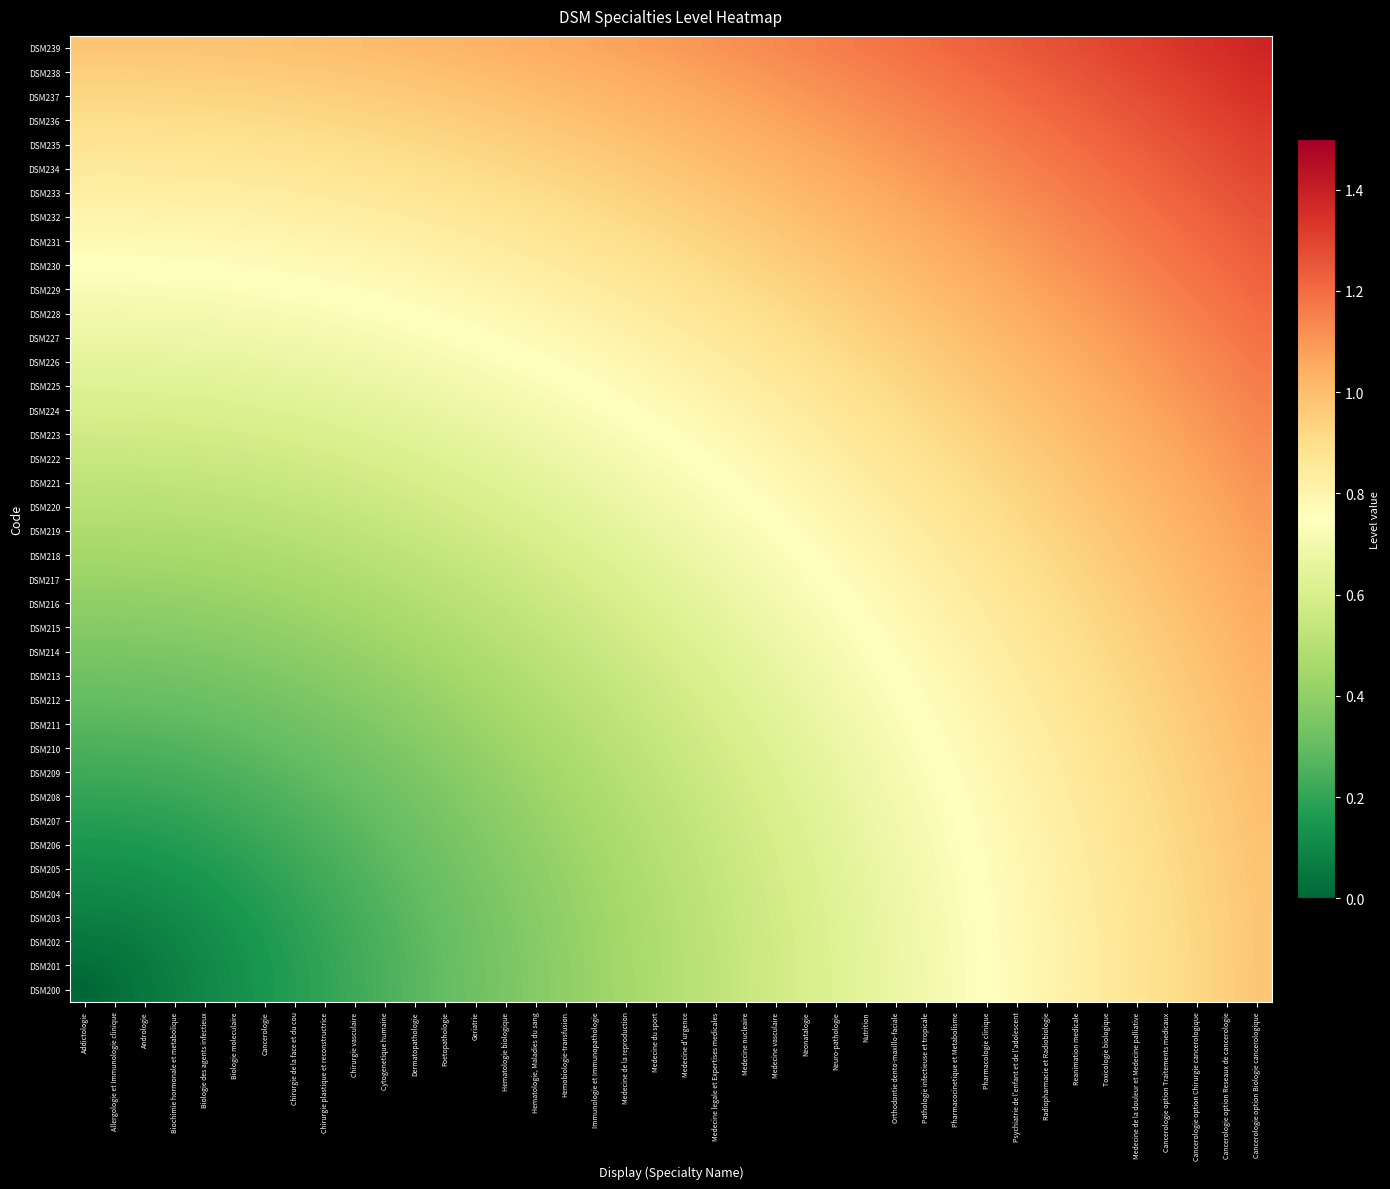

Reading left to right, list all the values displayed in this chart.

DSM200: Addictologie=0.0	Allergologie et Immunologie clinique=0.0	Andrologie=0.1	Biochimie hormonale et metabolique=0.1	Biologie des agents infectieux=0.1	Biologie moleculaire=0.1	Cancerologie=0.1	Chirurgie de la face et du cou=0.2	Chirurgie plastique et reconstructrice=0.2	Chirurgie vasculaire=0.2	Cytogenetique humaine=0.2	Dermatopathologie=0.3	Foetopathologie=0.3	Geriatrie=0.3	Hematologie biologique=0.3	Hematologie, Maladies du sang=0.4	Hemobiologie-transfusion=0.4	Immunologie et Immunopathologie=0.4	Medecine de la reproduction=0.5	Medecine du sport=0.5	Medecine d'urgence=0.5	Medecine legale et Expertises medicales=0.5	Medecine nucleaire=0.6	Medecine vasculaire=0.6	Neonatalogie=0.6	Neuro-pathologie=0.6	Nutrition=0.7	Orthodontie dento-maxillo-faciale=0.7	Pathologie infectieuse et tropicale=0.7	Pharmacocinetique et Metabolisme=0.7	Pharmacologie clinique=0.8	Psychiatrie de l'enfant et de l'adolescent=0.8	Radiopharmacie et Radiobiologie=0.8	Reanimation medicale=0.8	Toxicologie biologique=0.8	Medecine de la douleur et Medecine palliative=0.9	Cancerologie option Traitements medicaux=0.9	Cancerologie option Chirurgie cancerologique=0.9	Cancerologie option Reseaux de cancerologie=0.9	Cancerologie option Biologie cancerologique=1.0
DSM201: Addictologie=0.0	Allergologie et Immunologie clinique=0.0	Andrologie=0.1	Biochimie hormonale et metabolique=0.1	Biologie des agents infectieux=0.1	Biologie moleculaire=0.1	Cancerologie=0.2	Chirurgie de la face et du cou=0.2	Chirurgie plastique et reconstructrice=0.2	Chirurgie vasculaire=0.2	Cytogenetique humaine=0.3	Dermatopathologie=0.3	Foetopathologie=0.3	Geriatrie=0.3	Hematologie biologique=0.4	Hematologie, Maladies du sang=0.4	Hemobiologie-transfusion=0.4	Immunologie et Immunopathologie=0.4	Medecine de la reproduction=0.5	Medecine du sport=0.5	Medecine d'urgence=0.5	Medecine legale et Expertises medicales=0.5	Medecine nucleaire=0.6	Medecine vasculaire=0.6	Neonatalogie=0.6	Neuro-pathologie=0.6	Nutrition=0.7	Orthodontie dento-maxillo-faciale=0.7	Pathologie infectieuse et tropicale=0.7	Pharmacocinetique et Metabolisme=0.7	Pharmacologie clinique=0.8	Psychiatrie de l'enfant et de l'adolescent=0.8	Radiopharmacie et Radiobiologie=0.8	Reanimation medicale=0.8	Toxicologie biologique=0.9	Medecine de la douleur et Medecine palliative=0.9	Cancerologie option Traitements medicaux=0.9	Cancerologie option Chirurgie cancerologique=0.9	Cancerologie option Reseaux de cancerologie=1.0	Cancerologie option Biologie cancerologique=1.0
DSM202: Addictologie=0.1	Allergologie et Immunologie clinique=0.1	Andrologie=0.1	Biochimie hormonale et metabolique=0.1	Biologie des agents infectieux=0.1	Biologie moleculaire=0.1	Cancerologie=0.2	Chirurgie de la face et du cou=0.2	Chirurgie plastique et reconstructrice=0.2	Chirurgie vasculaire=0.2	Cytogenetique humaine=0.3	Dermatopathologie=0.3	Foetopathologie=0.3	Geriatrie=0.3	Hematologie biologique=0.4	Hematologie, Maladies du sang=0.4	Hemobiologie-transfusion=0.4	Immunologie et Immunopathologie=0.4	Medecine de la reproduction=0.5	Medecine du sport=0.5	Medecine d'urgence=0.5	Medecine legale et Expertises medicales=0.5	Medecine nucleaire=0.6	Medecine vasculaire=0.6	Neonatalogie=0.6	Neuro-pathologie=0.6	Nutrition=0.7	Orthodontie dento-maxillo-faciale=0.7	Pathologie infectieuse et tropicale=0.7	Pharmacocinetique et Metabolisme=0.7	Pharmacologie clinique=0.8	Psychiatrie de l'enfant et de l'adolescent=0.8	Radiopharmacie et Radiobiologie=0.8	Reanimation medicale=0.8	Toxicologie biologique=0.9	Medecine de la douleur et Medecine palliative=0.9	Cancerologie option Traitements medicaux=0.9	Cancerologie option Chirurgie cancerologique=0.9	Cancerologie option Reseaux de cancerologie=1.0	Cancerologie option Biologie cancerologique=1.0
DSM203: Addictologie=0.1	Allergologie et Immunologie clinique=0.1	Andrologie=0.1	Biochimie hormonale et metabolique=0.1	Biologie des agents infectieux=0.1	Biologie moleculaire=0.1	Cancerologie=0.2	Chirurgie de la face et du cou=0.2	Chirurgie plastique et reconstructrice=0.2	Chirurgie vasculaire=0.2	Cytogenetique humaine=0.3	Dermatopathologie=0.3	Foetopathologie=0.3	Geriatrie=0.3	Hematologie biologique=0.4	Hematologie, Maladies du sang=0.4	Hemobiologie-transfusion=0.4	Immunologie et Immunopathologie=0.4	Medecine de la reproduction=0.5	Medecine du sport=0.5	Medecine d'urgence=0.5	Medecine legale et Expertises medicales=0.5	Medecine nucleaire=0.6	Medecine vasculaire=0.6	Neonatalogie=0.6	Neuro-pathologie=0.6	Nutrition=0.7	Orthodontie dento-maxillo-faciale=0.7	Pathologie infectieuse et tropicale=0.7	Pharmacocinetique et Metabolisme=0.7	Pharmacologie clinique=0.8	Psychiatrie de l'enfant et de l'adolescent=0.8	Radiopharmacie et Radiobiologie=0.8	Reanimation medicale=0.8	Toxicologie biologique=0.9	Medecine de la douleur et Medecine palliative=0.9	Cancerologie option Traitements medicaux=0.9	Cancerologie option Chirurgie cancerologique=0.9	Cancerologie option Reseaux de cancerologie=1.0	Cancerologie option Biologie cancerologique=1.0
DSM204: Addictologie=0.1	Allergologie et Immunologie clinique=0.1	Andrologie=0.1	Biochimie hormonale et metabolique=0.1	Biologie des agents infectieux=0.1	Biologie moleculaire=0.2	Cancerologie=0.2	Chirurgie de la face et du cou=0.2	Chirurgie plastique et reconstructrice=0.2	Chirurgie vasculaire=0.2	Cytogenetique humaine=0.3	Dermatopathologie=0.3	Foetopathologie=0.3	Geriatrie=0.3	Hematologie biologique=0.4	Hematologie, Maladies du sang=0.4	Hemobiologie-transfusion=0.4	Immunologie et Immunopathologie=0.4	Medecine de la reproduction=0.5	Medecine du sport=0.5	Medecine d'urgence=0.5	Medecine legale et Expertises medicales=0.5	Medecine nucleaire=0.6	Medecine vasculaire=0.6	Neonatalogie=0.6	Neuro-pathologie=0.6	Nutrition=0.7	Orthodontie dento-maxillo-faciale=0.7	Pathologie infectieuse et tropicale=0.7	Pharmacocinetique et Metabolisme=0.7	Pharmacologie clinique=0.8	Psychiatrie de l'enfant et de l'adolescent=0.8	Radiopharmacie et Radiobiologie=0.8	Reanimation medicale=0.8	Toxicologie biologique=0.9	Medecine de la douleur et Medecine palliative=0.9	Cancerologie option Traitements medicaux=0.9	Cancerologie option Chirurgie cancerologique=0.9	Cancerologie option Reseaux de cancerologie=1.0	Cancerologie option Biologie cancerologique=1.0
DSM205: Addictologie=0.1	Allergologie et Immunologie clinique=0.1	Andrologie=0.1	Biochimie hormonale et metabolique=0.1	Biologie des agents infectieux=0.2	Biologie moleculaire=0.2	Cancerologie=0.2	Chirurgie de la face et du cou=0.2	Chirurgie plastique et reconstructrice=0.2	Chirurgie vasculaire=0.3	Cytogenetique humaine=0.3	Dermatopathologie=0.3	Foetopathologie=0.3	Geriatrie=0.3	Hematologie biologique=0.4	Hematologie, Maladies du sang=0.4	Hemobiologie-transfusion=0.4	Immunologie et Immunopathologie=0.4	Medecine de la reproduction=0.5	Medecine du sport=0.5	Medecine d'urgence=0.5	Medecine legale et Expertises medicales=0.5	Medecine nucleaire=0.6	Medecine vasculaire=0.6	Neonatalogie=0.6	Neuro-pathologie=0.6	Nutrition=0.7	Orthodontie dento-maxillo-faciale=0.7	Pathologie infectieuse et tropicale=0.7	Pharmacocinetique et Metabolisme=0.7	Pharmacologie clinique=0.8	Psychiatrie de l'enfant et de l'adolescent=0.8	Radiopharmacie et Radiobiologie=0.8	Reanimation medicale=0.8	Toxicologie biologique=0.9	Medecine de la douleur et Medecine palliative=0.9	Cancerologie option Traitements medicaux=0.9	Cancerologie option Chirurgie cancerologique=0.9	Cancerologie option Reseaux de cancerologie=1.0	Cancerologie option Biologie cancerologique=1.0
DSM206: Addictologie=0.1	Allergologie et Immunologie clinique=0.2	Andrologie=0.2	Biochimie hormonale et metabolique=0.2	Biologie des agents infectieux=0.2	Biologie moleculaire=0.2	Cancerologie=0.2	Chirurgie de la face et du cou=0.2	Chirurgie plastique et reconstructrice=0.2	Chirurgie vasculaire=0.3	Cytogenetique humaine=0.3	Dermatopathologie=0.3	Foetopathologie=0.3	Geriatrie=0.4	Hematologie biologique=0.4	Hematologie, Maladies du sang=0.4	Hemobiologie-transfusion=0.4	Immunologie et Immunopathologie=0.5	Medecine de la reproduction=0.5	Medecine du sport=0.5	Medecine d'urgence=0.5	Medecine legale et Expertises medicales=0.5	Medecine nucleaire=0.6	Medecine vasculaire=0.6	Neonatalogie=0.6	Neuro-pathologie=0.6	Nutrition=0.7	Orthodontie dento-maxillo-faciale=0.7	Pathologie infectieuse et tropicale=0.7	Pharmacocinetique et Metabolisme=0.7	Pharmacologie clinique=0.8	Psychiatrie de l'enfant et de l'adolescent=0.8	Radiopharmacie et Radiobiologie=0.8	Reanimation medicale=0.8	Toxicologie biologique=0.9	Medecine de la douleur et Medecine palliative=0.9	Cancerologie option Traitements medicaux=0.9	Cancerologie option Chirurgie cancerologique=0.9	Cancerologie option Reseaux de cancerologie=1.0	Cancerologie option Biologie cancerologique=1.0
DSM207: Addictologie=0.2	Allergologie et Immunologie clinique=0.2	Andrologie=0.2	Biochimie hormonale et metabolique=0.2	Biologie des agents infectieux=0.2	Biologie moleculaire=0.2	Cancerologie=0.2	Chirurgie de la face et du cou=0.2	Chirurgie plastique et reconstructrice=0.3	Chirurgie vasculaire=0.3	Cytogenetique humaine=0.3	Dermatopathologie=0.3	Foetopathologie=0.3	Geriatrie=0.4	Hematologie biologique=0.4	Hematologie, Maladies du sang=0.4	Hemobiologie-transfusion=0.4	Immunologie et Immunopathologie=0.5	Medecine de la reproduction=0.5	Medecine du sport=0.5	Medecine d'urgence=0.5	Medecine legale et Expertises medicales=0.6	Medecine nucleaire=0.6	Medecine vasculaire=0.6	Neonatalogie=0.6	Neuro-pathologie=0.6	Nutrition=0.7	Orthodontie dento-maxillo-faciale=0.7	Pathologie infectieuse et tropicale=0.7	Pharmacocinetique et Metabolisme=0.7	Pharmacologie clinique=0.8	Psychiatrie de l'enfant et de l'adolescent=0.8	Radiopharmacie et Radiobiologie=0.8	Reanimation medicale=0.8	Toxicologie biologique=0.9	Medecine de la douleur et Medecine palliative=0.9	Cancerologie option Traitements medicaux=0.9	Cancerologie option Chirurgie cancerologique=0.9	Cancerologie option Reseaux de cancerologie=1.0	Cancerologie option Biologie cancerologique=1.0
DSM208: Addictologie=0.2	Allergologie et Immunologie clinique=0.2	Andrologie=0.2	Biochimie hormonale et metabolique=0.2	Biologie des agents infectieux=0.2	Biologie moleculaire=0.2	Cancerologie=0.2	Chirurgie de la face et du cou=0.3	Chirurgie plastique et reconstructrice=0.3	Chirurgie vasculaire=0.3	Cytogenetique humaine=0.3	Dermatopathologie=0.3	Foetopathologie=0.4	Geriatrie=0.4	Hematologie biologique=0.4	Hematologie, Maladies du sang=0.4	Hemobiologie-transfusion=0.4	Immunologie et Immunopathologie=0.5	Medecine de la reproduction=0.5	Medecine du sport=0.5	Medecine d'urgence=0.5	Medecine legale et Expertises medicales=0.6	Medecine nucleaire=0.6	Medecine vasculaire=0.6	Neonatalogie=0.6	Neuro-pathologie=0.7	Nutrition=0.7	Orthodontie dento-maxillo-faciale=0.7	Pathologie infectieuse et tropicale=0.7	Pharmacocinetique et Metabolisme=0.8	Pharmacologie clinique=0.8	Psychiatrie de l'enfant et de l'adolescent=0.8	Radiopharmacie et Radiobiologie=0.8	Reanimation medicale=0.8	Toxicologie biologique=0.9	Medecine de la douleur et Medecine palliative=0.9	Cancerologie option Traitements medicaux=0.9	Cancerologie option Chirurgie cancerologique=0.9	Cancerologie option Reseaux de cancerologie=1.0	Cancerologie option Biologie cancerologique=1.0
DSM209: Addictologie=0.2	Allergologie et Immunologie clinique=0.2	Andrologie=0.2	Biochimie hormonale et metabolique=0.2	Biologie des agents infectieux=0.2	Biologie moleculaire=0.3	Cancerologie=0.3	Chirurgie de la face et du cou=0.3	Chirurgie plastique et reconstructrice=0.3	Chirurgie vasculaire=0.3	Cytogenetique humaine=0.3	Dermatopathologie=0.4	Foetopathologie=0.4	Geriatrie=0.4	Hematologie biologique=0.4	Hematologie, Maladies du sang=0.4	Hemobiologie-transfusion=0.5	Immunologie et Immunopathologie=0.5	Medecine de la reproduction=0.5	Medecine du sport=0.5	Medecine d'urgence=0.5	Medecine legale et Expertises medicales=0.6	Medecine nucleaire=0.6	Medecine vasculaire=0.6	Neonatalogie=0.6	Neuro-pathologie=0.7	Nutrition=0.7	Orthodontie dento-maxillo-faciale=0.7	Pathologie infectieuse et tropicale=0.7	Pharmacocinetique et Metabolisme=0.8	Pharmacologie clinique=0.8	Psychiatrie de l'enfant et de l'adolescent=0.8	Radiopharmacie et Radiobiologie=0.8	Reanimation medicale=0.9	Toxicologie biologique=0.9	Medecine de la douleur et Medecine palliative=0.9	Cancerologie option Traitements medicaux=0.9	Cancerologie option Chirurgie cancerologique=1.0	Cancerologie option Reseaux de cancerologie=1.0	Cancerologie option Biologie cancerologique=1.0
DSM210: Addictologie=0.2	Allergologie et Immunologie clinique=0.3	Andrologie=0.3	Biochimie hormonale et metabolique=0.3	Biologie des agents infectieux=0.3	Biologie moleculaire=0.3	Cancerologie=0.3	Chirurgie de la face et du cou=0.3	Chirurgie plastique et reconstructrice=0.3	Chirurgie vasculaire=0.3	Cytogenetique humaine=0.4	Dermatopathologie=0.4	Foetopathologie=0.4	Geriatrie=0.4	Hematologie biologique=0.4	Hematologie, Maladies du sang=0.5	Hemobiologie-transfusion=0.5	Immunologie et Immunopathologie=0.5	Medecine de la reproduction=0.5	Medecine du sport=0.5	Medecine d'urgence=0.6	Medecine legale et Expertises medicales=0.6	Medecine nucleaire=0.6	Medecine vasculaire=0.6	Neonatalogie=0.7	Neuro-pathologie=0.7	Nutrition=0.7	Orthodontie dento-maxillo-faciale=0.7	Pathologie infectieuse et tropicale=0.7	Pharmacocinetique et Metabolisme=0.8	Pharmacologie clinique=0.8	Psychiatrie de l'enfant et de l'adolescent=0.8	Radiopharmacie et Radiobiologie=0.8	Reanimation medicale=0.9	Toxicologie biologique=0.9	Medecine de la douleur et Medecine palliative=0.9	Cancerologie option Traitements medicaux=0.9	Cancerologie option Chirurgie cancerologique=1.0	Cancerologie option Reseaux de cancerologie=1.0	Cancerologie option Biologie cancerologique=1.0
DSM211: Addictologie=0.3	Allergologie et Immunologie clinique=0.3	Andrologie=0.3	Biochimie hormonale et metabolique=0.3	Biologie des agents infectieux=0.3	Biologie moleculaire=0.3	Cancerologie=0.3	Chirurgie de la face et du cou=0.3	Chirurgie plastique et reconstructrice=0.3	Chirurgie vasculaire=0.4	Cytogenetique humaine=0.4	Dermatopathologie=0.4	Foetopathologie=0.4	Geriatrie=0.4	Hematologie biologique=0.4	Hematologie, Maladies du sang=0.5	Hemobiologie-transfusion=0.5	Immunologie et Immunopathologie=0.5	Medecine de la reproduction=0.5	Medecine du sport=0.5	Medecine d'urgence=0.6	Medecine legale et Expertises medicales=0.6	Medecine nucleaire=0.6	Medecine vasculaire=0.6	Neonatalogie=0.7	Neuro-pathologie=0.7	Nutrition=0.7	Orthodontie dento-maxillo-faciale=0.7	Pathologie infectieuse et tropicale=0.8	Pharmacocinetique et Metabolisme=0.8	Pharmacologie clinique=0.8	Psychiatrie de l'enfant et de l'adolescent=0.8	Radiopharmacie et Radiobiologie=0.8	Reanimation medicale=0.9	Toxicologie biologique=0.9	Medecine de la douleur et Medecine palliative=0.9	Cancerologie option Traitements medicaux=0.9	Cancerologie option Chirurgie cancerologique=1.0	Cancerologie option Reseaux de cancerologie=1.0	Cancerologie option Biologie cancerologique=1.0
DSM212: Addictologie=0.3	Allergologie et Immunologie clinique=0.3	Andrologie=0.3	Biochimie hormonale et metabolique=0.3	Biologie des agents infectieux=0.3	Biologie moleculaire=0.3	Cancerologie=0.3	Chirurgie de la face et du cou=0.3	Chirurgie plastique et reconstructrice=0.4	Chirurgie vasculaire=0.4	Cytogenetique humaine=0.4	Dermatopathologie=0.4	Foetopathologie=0.4	Geriatrie=0.4	Hematologie biologique=0.5	Hematologie, Maladies du sang=0.5	Hemobiologie-transfusion=0.5	Immunologie et Immunopathologie=0.5	Medecine de la reproduction=0.5	Medecine du sport=0.6	Medecine d'urgence=0.6	Medecine legale et Expertises medicales=0.6	Medecine nucleaire=0.6	Medecine vasculaire=0.6	Neonatalogie=0.7	Neuro-pathologie=0.7	Nutrition=0.7	Orthodontie dento-maxillo-faciale=0.7	Pathologie infectieuse et tropicale=0.8	Pharmacocinetique et Metabolisme=0.8	Pharmacologie clinique=0.8	Psychiatrie de l'enfant et de l'adolescent=0.8	Radiopharmacie et Radiobiologie=0.9	Reanimation medicale=0.9	Toxicologie biologique=0.9	Medecine de la douleur et Medecine palliative=0.9	Cancerologie option Traitements medicaux=0.9	Cancerologie option Chirurgie cancerologique=1.0	Cancerologie option Reseaux de cancerologie=1.0	Cancerologie option Biologie cancerologique=1.0
DSM213: Addictologie=0.3	Allergologie et Immunologie clinique=0.3	Andrologie=0.3	Biochimie hormonale et metabolique=0.3	Biologie des agents infectieux=0.3	Biologie moleculaire=0.3	Cancerologie=0.4	Chirurgie de la face et du cou=0.4	Chirurgie plastique et reconstructrice=0.4	Chirurgie vasculaire=0.4	Cytogenetique humaine=0.4	Dermatopathologie=0.4	Foetopathologie=0.4	Geriatrie=0.5	Hematologie biologique=0.5	Hematologie, Maladies du sang=0.5	Hemobiologie-transfusion=0.5	Immunologie et Immunopathologie=0.5	Medecine de la reproduction=0.6	Medecine du sport=0.6	Medecine d'urgence=0.6	Medecine legale et Expertises medicales=0.6	Medecine nucleaire=0.6	Medecine vasculaire=0.7	Neonatalogie=0.7	Neuro-pathologie=0.7	Nutrition=0.7	Orthodontie dento-maxillo-faciale=0.7	Pathologie infectieuse et tropicale=0.8	Pharmacocinetique et Metabolisme=0.8	Pharmacologie clinique=0.8	Psychiatrie de l'enfant et de l'adolescent=0.8	Radiopharmacie et Radiobiologie=0.9	Reanimation medicale=0.9	Toxicologie biologique=0.9	Medecine de la douleur et Medecine palliative=0.9	Cancerologie option Traitements medicaux=1.0	Cancerologie option Chirurgie cancerologique=1.0	Cancerologie option Reseaux de cancerologie=1.0	Cancerologie option Biologie cancerologique=1.0
DSM214: Addictologie=0.3	Allergologie et Immunologie clinique=0.4	Andrologie=0.4	Biochimie hormonale et metabolique=0.4	Biologie des agents infectieux=0.4	Biologie moleculaire=0.4	Cancerologie=0.4	Chirurgie de la face et du cou=0.4	Chirurgie plastique et reconstructrice=0.4	Chirurgie vasculaire=0.4	Cytogenetique humaine=0.4	Dermatopathologie=0.4	Foetopathologie=0.5	Geriatrie=0.5	Hematologie biologique=0.5	Hematologie, Maladies du sang=0.5	Hemobiologie-transfusion=0.5	Immunologie et Immunopathologie=0.6	Medecine de la reproduction=0.6	Medecine du sport=0.6	Medecine d'urgence=0.6	Medecine legale et Expertises medicales=0.6	Medecine nucleaire=0.7	Medecine vasculaire=0.7	Neonatalogie=0.7	Neuro-pathologie=0.7	Nutrition=0.7	Orthodontie dento-maxillo-faciale=0.8	Pathologie infectieuse et tropicale=0.8	Pharmacocinetique et Metabolisme=0.8	Pharmacologie clinique=0.8	Psychiatrie de l'enfant et de l'adolescent=0.9	Radiopharmacie et Radiobiologie=0.9	Reanimation medicale=0.9	Toxicologie biologique=0.9	Medecine de la douleur et Medecine palliative=0.9	Cancerologie option Traitements medicaux=1.0	Cancerologie option Chirurgie cancerologique=1.0	Cancerologie option Reseaux de cancerologie=1.0	Cancerologie option Biologie cancerologique=1.0
DSM215: Addictologie=0.4	Allergologie et Immunologie clinique=0.4	Andrologie=0.4	Biochimie hormonale et metabolique=0.4	Biologie des agents infectieux=0.4	Biologie moleculaire=0.4	Cancerologie=0.4	Chirurgie de la face et du cou=0.4	Chirurgie plastique et reconstructrice=0.4	Chirurgie vasculaire=0.4	Cytogenetique humaine=0.5	Dermatopathologie=0.5	Foetopathologie=0.5	Geriatrie=0.5	Hematologie biologique=0.5	Hematologie, Maladies du sang=0.5	Hemobiologie-transfusion=0.5	Immunologie et Immunopathologie=0.6	Medecine de la reproduction=0.6	Medecine du sport=0.6	Medecine d'urgence=0.6	Medecine legale et Expertises medicales=0.6	Medecine nucleaire=0.7	Medecine vasculaire=0.7	Neonatalogie=0.7	Neuro-pathologie=0.7	Nutrition=0.8	Orthodontie dento-maxillo-faciale=0.8	Pathologie infectieuse et tropicale=0.8	Pharmacocinetique et Metabolisme=0.8	Pharmacologie clinique=0.8	Psychiatrie de l'enfant et de l'adolescent=0.9	Radiopharmacie et Radiobiologie=0.9	Reanimation medicale=0.9	Toxicologie biologique=0.9	Medecine de la douleur et Medecine palliative=1.0	Cancerologie option Traitements medicaux=1.0	Cancerologie option Chirurgie cancerologique=1.0	Cancerologie option Reseaux de cancerologie=1.0	Cancerologie option Biologie cancerologique=1.0
DSM216: Addictologie=0.4	Allergologie et Immunologie clinique=0.4	Andrologie=0.4	Biochimie hormonale et metabolique=0.4	Biologie des agents infectieux=0.4	Biologie moleculaire=0.4	Cancerologie=0.4	Chirurgie de la face et du cou=0.4	Chirurgie plastique et reconstructrice=0.4	Chirurgie vasculaire=0.5	Cytogenetique humaine=0.5	Dermatopathologie=0.5	Foetopathologie=0.5	Geriatrie=0.5	Hematologie biologique=0.5	Hematologie, Maladies du sang=0.5	Hemobiologie-transfusion=0.6	Immunologie et Immunopathologie=0.6	Medecine de la reproduction=0.6	Medecine du sport=0.6	Medecine d'urgence=0.6	Medecine legale et Expertises medicales=0.7	Medecine nucleaire=0.7	Medecine vasculaire=0.7	Neonatalogie=0.7	Neuro-pathologie=0.7	Nutrition=0.8	Orthodontie dento-maxillo-faciale=0.8	Pathologie infectieuse et tropicale=0.8	Pharmacocinetique et Metabolisme=0.8	Pharmacologie clinique=0.8	Psychiatrie de l'enfant et de l'adolescent=0.9	Radiopharmacie et Radiobiologie=0.9	Reanimation medicale=0.9	Toxicologie biologique=0.9	Medecine de la douleur et Medecine palliative=1.0	Cancerologie option Traitements medicaux=1.0	Cancerologie option Chirurgie cancerologique=1.0	Cancerologie option Reseaux de cancerologie=1.0	Cancerologie option Biologie cancerologique=1.1
DSM217: Addictologie=0.4	Allergologie et Immunologie clinique=0.4	Andrologie=0.4	Biochimie hormonale et metabolique=0.4	Biologie des agents infectieux=0.4	Biologie moleculaire=0.4	Cancerologie=0.5	Chirurgie de la face et du cou=0.5	Chirurgie plastique et reconstructrice=0.5	Chirurgie vasculaire=0.5	Cytogenetique humaine=0.5	Dermatopathologie=0.5	Foetopathologie=0.5	Geriatrie=0.5	Hematologie biologique=0.6	Hematologie, Maladies du sang=0.6	Hemobiologie-transfusion=0.6	Immunologie et Immunopathologie=0.6	Medecine de la reproduction=0.6	Medecine du sport=0.6	Medecine d'urgence=0.7	Medecine legale et Expertises medicales=0.7	Medecine nucleaire=0.7	Medecine vasculaire=0.7	Neonatalogie=0.7	Neuro-pathologie=0.8	Nutrition=0.8	Orthodontie dento-maxillo-faciale=0.8	Pathologie infectieuse et tropicale=0.8	Pharmacocinetique et Metabolisme=0.8	Pharmacologie clinique=0.9	Psychiatrie de l'enfant et de l'adolescent=0.9	Radiopharmacie et Radiobiologie=0.9	Reanimation medicale=0.9	Toxicologie biologique=1.0	Medecine de la douleur et Medecine palliative=1.0	Cancerologie option Traitements medicaux=1.0	Cancerologie option Chirurgie cancerologique=1.0	Cancerologie option Reseaux de cancerologie=1.0	Cancerologie option Biologie cancerologique=1.1
DSM218: Addictologie=0.5	Allergologie et Immunologie clinique=0.5	Andrologie=0.5	Biochimie hormonale et metabolique=0.5	Biologie des agents infectieux=0.5	Biologie moleculaire=0.5	Cancerologie=0.5	Chirurgie de la face et du cou=0.5	Chirurgie plastique et reconstructrice=0.5	Chirurgie vasculaire=0.5	Cytogenetique humaine=0.5	Dermatopathologie=0.5	Foetopathologie=0.5	Geriatrie=0.6	Hematologie biologique=0.6	Hematologie, Maladies du sang=0.6	Hemobiologie-transfusion=0.6	Immunologie et Immunopathologie=0.6	Medecine de la reproduction=0.6	Medecine du sport=0.7	Medecine d'urgence=0.7	Medecine legale et Expertises medicales=0.7	Medecine nucleaire=0.7	Medecine vasculaire=0.7	Neonatalogie=0.8	Neuro-pathologie=0.8	Nutrition=0.8	Orthodontie dento-maxillo-faciale=0.8	Pathologie infectieuse et tropicale=0.8	Pharmacocinetique et Metabolisme=0.9	Pharmacologie clinique=0.9	Psychiatrie de l'enfant et de l'adolescent=0.9	Radiopharmacie et Radiobiologie=0.9	Reanimation medicale=0.9	Toxicologie biologique=1.0	Medecine de la douleur et Medecine palliative=1.0	Cancerologie option Traitements medicaux=1.0	Cancerologie option Chirurgie cancerologique=1.0	Cancerologie option Reseaux de cancerologie=1.1	Cancerologie option Biologie cancerologique=1.1
DSM219: Addictologie=0.5	Allergologie et Immunologie clinique=0.5	Andrologie=0.5	Biochimie hormonale et metabolique=0.5	Biologie des agents infectieux=0.5	Biologie moleculaire=0.5	Cancerologie=0.5	Chirurgie de la face et du cou=0.5	Chirurgie plastique et reconstructrice=0.5	Chirurgie vasculaire=0.5	Cytogenetique humaine=0.5	Dermatopathologie=0.5	Foetopathologie=0.6	Geriatrie=0.6	Hematologie biologique=0.6	Hematologie, Maladies du sang=0.6	Hemobiologie-transfusion=0.6	Immunologie et Immunopathologie=0.6	Medecine de la reproduction=0.7	Medecine du sport=0.7	Medecine d'urgence=0.7	Medecine legale et Expertises medicales=0.7	Medecine nucleaire=0.7	Medecine vasculaire=0.7	Neonatalogie=0.8	Neuro-pathologie=0.8	Nutrition=0.8	Orthodontie dento-maxillo-faciale=0.8	Pathologie infectieuse et tropicale=0.8	Pharmacocinetique et Metabolisme=0.9	Pharmacologie clinique=0.9	Psychiatrie de l'enfant et de l'adolescent=0.9	Radiopharmacie et Radiobiologie=0.9	Reanimation medicale=1.0	Toxicologie biologique=1.0	Medecine de la douleur et Medecine palliative=1.0	Cancerologie option Traitements medicaux=1.0	Cancerologie option Chirurgie cancerologique=1.0	Cancerologie option Reseaux de cancerologie=1.1	Cancerologie option Biologie cancerologique=1.1
DSM220: Addictologie=0.5	Allergologie et Immunologie clinique=0.5	Andrologie=0.5	Biochimie hormonale et metabolique=0.5	Biologie des agents infectieux=0.5	Biologie moleculaire=0.5	Cancerologie=0.5	Chirurgie de la face et du cou=0.5	Chirurgie plastique et reconstructrice=0.5	Chirurgie vasculaire=0.5	Cytogenetique humaine=0.6	Dermatopathologie=0.6	Foetopathologie=0.6	Geriatrie=0.6	Hematologie biologique=0.6	Hematologie, Maladies du sang=0.6	Hemobiologie-transfusion=0.6	Immunologie et Immunopathologie=0.7	Medecine de la reproduction=0.7	Medecine du sport=0.7	Medecine d'urgence=0.7	Medecine legale et Expertises medicales=0.7	Medecine nucleaire=0.7	Medecine vasculaire=0.8	Neonatalogie=0.8	Neuro-pathologie=0.8	Nutrition=0.8	Orthodontie dento-maxillo-faciale=0.8	Pathologie infectieuse et tropicale=0.9	Pharmacocinetique et Metabolisme=0.9	Pharmacologie clinique=0.9	Psychiatrie de l'enfant et de l'adolescent=0.9	Radiopharmacie et Radiobiologie=0.9	Reanimation medicale=1.0	Toxicologie biologique=1.0	Medecine de la douleur et Medecine palliative=1.0	Cancerologie option Traitements medicaux=1.0	Cancerologie option Chirurgie cancerologique=1.1	Cancerologie option Reseaux de cancerologie=1.1	Cancerologie option Biologie cancerologique=1.1
DSM221: Addictologie=0.5	Allergologie et Immunologie clinique=0.5	Andrologie=0.5	Biochimie hormonale et metabolique=0.5	Biologie des agents infectieux=0.5	Biologie moleculaire=0.5	Cancerologie=0.5	Chirurgie de la face et du cou=0.6	Chirurgie plastique et reconstructrice=0.6	Chirurgie vasculaire=0.6	Cytogenetique humaine=0.6	Dermatopathologie=0.6	Foetopathologie=0.6	Geriatrie=0.6	Hematologie biologique=0.6	Hematologie, Maladies du sang=0.6	Hemobiologie-transfusion=0.7	Immunologie et Immunopathologie=0.7	Medecine de la reproduction=0.7	Medecine du sport=0.7	Medecine d'urgence=0.7	Medecine legale et Expertises medicales=0.7	Medecine nucleaire=0.8	Medecine vasculaire=0.8	Neonatalogie=0.8	Neuro-pathologie=0.8	Nutrition=0.8	Orthodontie dento-maxillo-faciale=0.9	Pathologie infectieuse et tropicale=0.9	Pharmacocinetique et Metabolisme=0.9	Pharmacologie clinique=0.9	Psychiatrie de l'enfant et de l'adolescent=0.9	Radiopharmacie et Radiobiologie=1.0	Reanimation medicale=1.0	Toxicologie biologique=1.0	Medecine de la douleur et Medecine palliative=1.0	Cancerologie option Traitements medicaux=1.0	Cancerologie option Chirurgie cancerologique=1.1	Cancerologie option Reseaux de cancerologie=1.1	Cancerologie option Biologie cancerologique=1.1
DSM222: Addictologie=0.6	Allergologie et Immunologie clinique=0.6	Andrologie=0.6	Biochimie hormonale et metabolique=0.6	Biologie des agents infectieux=0.6	Biologie moleculaire=0.6	Cancerologie=0.6	Chirurgie de la face et du cou=0.6	Chirurgie plastique et reconstructrice=0.6	Chirurgie vasculaire=0.6	Cytogenetique humaine=0.6	Dermatopathologie=0.6	Foetopathologie=0.6	Geriatrie=0.6	Hematologie biologique=0.7	Hematologie, Maladies du sang=0.7	Hemobiologie-transfusion=0.7	Immunologie et Immunopathologie=0.7	Medecine de la reproduction=0.7	Medecine du sport=0.7	Medecine d'urgence=0.7	Medecine legale et Expertises medicales=0.8	Medecine nucleaire=0.8	Medecine vasculaire=0.8	Neonatalogie=0.8	Neuro-pathologie=0.8	Nutrition=0.9	Orthodontie dento-maxillo-faciale=0.9	Pathologie infectieuse et tropicale=0.9	Pharmacocinetique et Metabolisme=0.9	Pharmacologie clinique=0.9	Psychiatrie de l'enfant et de l'adolescent=1.0	Radiopharmacie et Radiobiologie=1.0	Reanimation medicale=1.0	Toxicologie biologique=1.0	Medecine de la douleur et Medecine palliative=1.0	Cancerologie option Traitements medicaux=1.1	Cancerologie option Chirurgie cancerologique=1.1	Cancerologie option Reseaux de cancerologie=1.1	Cancerologie option Biologie cancerologique=1.1
DSM223: Addictologie=0.6	Allergologie et Immunologie clinique=0.6	Andrologie=0.6	Biochimie hormonale et metabolique=0.6	Biologie des agents infectieux=0.6	Biologie moleculaire=0.6	Cancerologie=0.6	Chirurgie de la face et du cou=0.6	Chirurgie plastique et reconstructrice=0.6	Chirurgie vasculaire=0.6	Cytogenetique humaine=0.6	Dermatopathologie=0.6	Foetopathologie=0.6	Geriatrie=0.7	Hematologie biologique=0.7	Hematologie, Maladies du sang=0.7	Hemobiologie-transfusion=0.7	Immunologie et Immunopathologie=0.7	Medecine de la reproduction=0.7	Medecine du sport=0.7	Medecine d'urgence=0.8	Medecine legale et Expertises medicales=0.8	Medecine nucleaire=0.8	Medecine vasculaire=0.8	Neonatalogie=0.8	Neuro-pathologie=0.8	Nutrition=0.9	Orthodontie dento-maxillo-faciale=0.9	Pathologie infectieuse et tropicale=0.9	Pharmacocinetique et Metabolisme=0.9	Pharmacologie clinique=0.9	Psychiatrie de l'enfant et de l'adolescent=1.0	Radiopharmacie et Radiobiologie=1.0	Reanimation medicale=1.0	Toxicologie biologique=1.0	Medecine de la douleur et Medecine palliative=1.0	Cancerologie option Traitements medicaux=1.1	Cancerologie option Chirurgie cancerologique=1.1	Cancerologie option Reseaux de cancerologie=1.1	Cancerologie option Biologie cancerologique=1.1
DSM224: Addictologie=0.6	Allergologie et Immunologie clinique=0.6	Andrologie=0.6	Biochimie hormonale et metabolique=0.6	Biologie des agents infectieux=0.6	Biologie moleculaire=0.6	Cancerologie=0.6	Chirurgie de la face et du cou=0.6	Chirurgie plastique et reconstructrice=0.6	Chirurgie vasculaire=0.6	Cytogenetique humaine=0.7	Dermatopathologie=0.7	Foetopathologie=0.7	Geriatrie=0.7	Hematologie biologique=0.7	Hematologie, Maladies du sang=0.7	Hemobiologie-transfusion=0.7	Immunologie et Immunopathologie=0.7	Medecine de la reproduction=0.8	Medecine du sport=0.8	Medecine d'urgence=0.8	Medecine legale et Expertises medicales=0.8	Medecine nucleaire=0.8	Medecine vasculaire=0.8	Neonatalogie=0.8	Neuro-pathologie=0.9	Nutrition=0.9	Orthodontie dento-maxillo-faciale=0.9	Pathologie infectieuse et tropicale=0.9	Pharmacocinetique et Metabolisme=0.9	Pharmacologie clinique=1.0	Psychiatrie de l'enfant et de l'adolescent=1.0	Radiopharmacie et Radiobiologie=1.0	Reanimation medicale=1.0	Toxicologie biologique=1.0	Medecine de la douleur et Medecine palliative=1.1	Cancerologie option Traitements medicaux=1.1	Cancerologie option Chirurgie cancerologique=1.1	Cancerologie option Reseaux de cancerologie=1.1	Cancerologie option Biologie cancerologique=1.1
DSM225: Addictologie=0.6	Allergologie et Immunologie clinique=0.6	Andrologie=0.6	Biochimie hormonale et metabolique=0.6	Biologie des agents infectieux=0.6	Biologie moleculaire=0.6	Cancerologie=0.6	Chirurgie de la face et du cou=0.6	Chirurgie plastique et reconstructrice=0.7	Chirurgie vasculaire=0.7	Cytogenetique humaine=0.7	Dermatopathologie=0.7	Foetopathologie=0.7	Geriatrie=0.7	Hematologie biologique=0.7	Hematologie, Maladies du sang=0.7	Hemobiologie-transfusion=0.7	Immunologie et Immunopathologie=0.8	Medecine de la reproduction=0.8	Medecine du sport=0.8	Medecine d'urgence=0.8	Medecine legale et Expertises medicales=0.8	Medecine nucleaire=0.8	Medecine vasculaire=0.8	Neonatalogie=0.9	Neuro-pathologie=0.9	Nutrition=0.9	Orthodontie dento-maxillo-faciale=0.9	Pathologie infectieuse et tropicale=0.9	Pharmacocinetique et Metabolisme=1.0	Pharmacologie clinique=1.0	Psychiatrie de l'enfant et de l'adolescent=1.0	Radiopharmacie et Radiobiologie=1.0	Reanimation medicale=1.0	Toxicologie biologique=1.1	Medecine de la douleur et Medecine palliative=1.1	Cancerologie option Traitements medicaux=1.1	Cancerologie option Chirurgie cancerologique=1.1	Cancerologie option Reseaux de cancerologie=1.1	Cancerologie option Biologie cancerologique=1.2
DSM226: Addictologie=0.7	Allergologie et Immunologie clinique=0.7	Andrologie=0.7	Biochimie hormonale et metabolique=0.7	Biologie des agents infectieux=0.7	Biologie moleculaire=0.7	Cancerologie=0.7	Chirurgie de la face et du cou=0.7	Chirurgie plastique et reconstructrice=0.7	Chirurgie vasculaire=0.7	Cytogenetique humaine=0.7	Dermatopathologie=0.7	Foetopathologie=0.7	Geriatrie=0.7	Hematologie biologique=0.7	Hematologie, Maladies du sang=0.8	Hemobiologie-transfusion=0.8	Immunologie et Immunopathologie=0.8	Medecine de la reproduction=0.8	Medecine du sport=0.8	Medecine d'urgence=0.8	Medecine legale et Expertises medicales=0.8	Medecine nucleaire=0.9	Medecine vasculaire=0.9	Neonatalogie=0.9	Neuro-pathologie=0.9	Nutrition=0.9	Orthodontie dento-maxillo-faciale=0.9	Pathologie infectieuse et tropicale=1.0	Pharmacocinetique et Metabolisme=1.0	Pharmacologie clinique=1.0	Psychiatrie de l'enfant et de l'adolescent=1.0	Radiopharmacie et Radiobiologie=1.0	Reanimation medicale=1.1	Toxicologie biologique=1.1	Medecine de la douleur et Medecine palliative=1.1	Cancerologie option Traitements medicaux=1.1	Cancerologie option Chirurgie cancerologique=1.1	Cancerologie option Reseaux de cancerologie=1.2	Cancerologie option Biologie cancerologique=1.2
DSM227: Addictologie=0.7	Allergologie et Immunologie clinique=0.7	Andrologie=0.7	Biochimie hormonale et metabolique=0.7	Biologie des agents infectieux=0.7	Biologie moleculaire=0.7	Cancerologie=0.7	Chirurgie de la face et du cou=0.7	Chirurgie plastique et reconstructrice=0.7	Chirurgie vasculaire=0.7	Cytogenetique humaine=0.7	Dermatopathologie=0.7	Foetopathologie=0.7	Geriatrie=0.7	Hematologie biologique=0.8	Hematologie, Maladies du sang=0.8	Hemobiologie-transfusion=0.8	Immunologie et Immunopathologie=0.8	Medecine de la reproduction=0.8	Medecine du sport=0.8	Medecine d'urgence=0.8	Medecine legale et Expertises medicales=0.9	Medecine nucleaire=0.9	Medecine vasculaire=0.9	Neonatalogie=0.9	Neuro-pathologie=0.9	Nutrition=0.9	Orthodontie dento-maxillo-faciale=1.0	Pathologie infectieuse et tropicale=1.0	Pharmacocinetique et Metabolisme=1.0	Pharmacologie clinique=1.0	Psychiatrie de l'enfant et de l'adolescent=1.0	Radiopharmacie et Radiobiologie=1.0	Reanimation medicale=1.1	Toxicologie biologique=1.1	Medecine de la douleur et Medecine palliative=1.1	Cancerologie option Traitements medicaux=1.1	Cancerologie option Chirurgie cancerologique=1.1	Cancerologie option Reseaux de cancerologie=1.2	Cancerologie option Biologie cancerologique=1.2
DSM228: Addictologie=0.7	Allergologie et Immunologie clinique=0.7	Andrologie=0.7	Biochimie hormonale et metabolique=0.7	Biologie des agents infectieux=0.7	Biologie moleculaire=0.7	Cancerologie=0.7	Chirurgie de la face et du cou=0.7	Chirurgie plastique et reconstructrice=0.7	Chirurgie vasculaire=0.7	Cytogenetique humaine=0.7	Dermatopathologie=0.8	Foetopathologie=0.8	Geriatrie=0.8	Hematologie biologique=0.8	Hematologie, Maladies du sang=0.8	Hemobiologie-transfusion=0.8	Immunologie et Immunopathologie=0.8	Medecine de la reproduction=0.8	Medecine du sport=0.8	Medecine d'urgence=0.9	Medecine legale et Expertises medicales=0.9	Medecine nucleaire=0.9	Medecine vasculaire=0.9	Neonatalogie=0.9	Neuro-pathologie=0.9	Nutrition=1.0	Orthodontie dento-maxillo-faciale=1.0	Pathologie infectieuse et tropicale=1.0	Pharmacocinetique et Metabolisme=1.0	Pharmacologie clinique=1.0	Psychiatrie de l'enfant et de l'adolescent=1.0	Radiopharmacie et Radiobiologie=1.1	Reanimation medicale=1.1	Toxicologie biologique=1.1	Medecine de la douleur et Medecine palliative=1.1	Cancerologie option Traitements medicaux=1.1	Cancerologie option Chirurgie cancerologique=1.2	Cancerologie option Reseaux de cancerologie=1.2	Cancerologie option Biologie cancerologique=1.2
DSM229: Addictologie=0.7	Allergologie et Immunologie clinique=0.7	Andrologie=0.7	Biochimie hormonale et metabolique=0.7	Biologie des agents infectieux=0.7	Biologie moleculaire=0.7	Cancerologie=0.7	Chirurgie de la face et du cou=0.7	Chirurgie plastique et reconstructrice=0.8	Chirurgie vasculaire=0.8	Cytogenetique humaine=0.8	Dermatopathologie=0.8	Foetopathologie=0.8	Geriatrie=0.8	Hematologie biologique=0.8	Hematologie, Maladies du sang=0.8	Hemobiologie-transfusion=0.8	Immunologie et Immunopathologie=0.8	Medecine de la reproduction=0.9	Medecine du sport=0.9	Medecine d'urgence=0.9	Medecine legale et Expertises medicales=0.9	Medecine nucleaire=0.9	Medecine vasculaire=0.9	Neonatalogie=0.9	Neuro-pathologie=1.0	Nutrition=1.0	Orthodontie dento-maxillo-faciale=1.0	Pathologie infectieuse et tropicale=1.0	Pharmacocinetique et Metabolisme=1.0	Pharmacologie clinique=1.0	Psychiatrie de l'enfant et de l'adolescent=1.1	Radiopharmacie et Radiobiologie=1.1	Reanimation medicale=1.1	Toxicologie biologique=1.1	Medecine de la douleur et Medecine palliative=1.1	Cancerologie option Traitements medicaux=1.2	Cancerologie option Chirurgie cancerologique=1.2	Cancerologie option Reseaux de cancerologie=1.2	Cancerologie option Biologie cancerologique=1.2
DSM230: Addictologie=0.8	Allergologie et Immunologie clinique=0.8	Andrologie=0.8	Biochimie hormonale et metabolique=0.8	Biologie des agents infectieux=0.8	Biologie moleculaire=0.8	Cancerologie=0.8	Chirurgie de la face et du cou=0.8	Chirurgie plastique et reconstructrice=0.8	Chirurgie vasculaire=0.8	Cytogenetique humaine=0.8	Dermatopathologie=0.8	Foetopathologie=0.8	Geriatrie=0.8	Hematologie biologique=0.8	Hematologie, Maladies du sang=0.8	Hemobiologie-transfusion=0.8	Immunologie et Immunopathologie=0.9	Medecine de la reproduction=0.9	Medecine du sport=0.9	Medecine d'urgence=0.9	Medecine legale et Expertises medicales=0.9	Medecine nucleaire=0.9	Medecine vasculaire=0.9	Neonatalogie=1.0	Neuro-pathologie=1.0	Nutrition=1.0	Orthodontie dento-maxillo-faciale=1.0	Pathologie infectieuse et tropicale=1.0	Pharmacocinetique et Metabolisme=1.0	Pharmacologie clinique=1.1	Psychiatrie de l'enfant et de l'adolescent=1.1	Radiopharmacie et Radiobiologie=1.1	Reanimation medicale=1.1	Toxicologie biologique=1.1	Medecine de la douleur et Medecine palliative=1.2	Cancerologie option Traitements medicaux=1.2	Cancerologie option Chirurgie cancerologique=1.2	Cancerologie option Reseaux de cancerologie=1.2	Cancerologie option Biologie cancerologique=1.2
DSM231: Addictologie=0.8	Allergologie et Immunologie clinique=0.8	Andrologie=0.8	Biochimie hormonale et metabolique=0.8	Biologie des agents infectieux=0.8	Biologie moleculaire=0.8	Cancerologie=0.8	Chirurgie de la face et du cou=0.8	Chirurgie plastique et reconstructrice=0.8	Chirurgie vasculaire=0.8	Cytogenetique humaine=0.8	Dermatopathologie=0.8	Foetopathologie=0.8	Geriatrie=0.8	Hematologie biologique=0.9	Hematologie, Maladies du sang=0.9	Hemobiologie-transfusion=0.9	Immunologie et Immunopathologie=0.9	Medecine de la reproduction=0.9	Medecine du sport=0.9	Medecine d'urgence=0.9	Medecine legale et Expertises medicales=0.9	Medecine nucleaire=1.0	Medecine vasculaire=1.0	Neonatalogie=1.0	Neuro-pathologie=1.0	Nutrition=1.0	Orthodontie dento-maxillo-faciale=1.0	Pathologie infectieuse et tropicale=1.0	Pharmacocinetique et Metabolisme=1.1	Pharmacologie clinique=1.1	Psychiatrie de l'enfant et de l'adolescent=1.1	Radiopharmacie et Radiobiologie=1.1	Reanimation medicale=1.1	Toxicologie biologique=1.2	Medecine de la douleur et Medecine palliative=1.2	Cancerologie option Traitements medicaux=1.2	Cancerologie option Chirurgie cancerologique=1.2	Cancerologie option Reseaux de cancerologie=1.2	Cancerologie option Biologie cancerologique=1.2
DSM232: Addictologie=0.8	Allergologie et Immunologie clinique=0.8	Andrologie=0.8	Biochimie hormonale et metabolique=0.8	Biologie des agents infectieux=0.8	Biologie moleculaire=0.8	Cancerologie=0.8	Chirurgie de la face et du cou=0.8	Chirurgie plastique et reconstructrice=0.8	Chirurgie vasculaire=0.8	Cytogenetique humaine=0.8	Dermatopathologie=0.8	Foetopathologie=0.9	Geriatrie=0.9	Hematologie biologique=0.9	Hematologie, Maladies du sang=0.9	Hemobiologie-transfusion=0.9	Immunologie et Immunopathologie=0.9	Medecine de la reproduction=0.9	Medecine du sport=0.9	Medecine d'urgence=0.9	Medecine legale et Expertises medicales=1.0	Medecine nucleaire=1.0	Medecine vasculaire=1.0	Neonatalogie=1.0	Neuro-pathologie=1.0	Nutrition=1.0	Orthodontie dento-maxillo-faciale=1.0	Pathologie infectieuse et tropicale=1.1	Pharmacocinetique et Metabolisme=1.1	Pharmacologie clinique=1.1	Psychiatrie de l'enfant et de l'adolescent=1.1	Radiopharmacie et Radiobiologie=1.1	Reanimation medicale=1.1	Toxicologie biologique=1.2	Medecine de la douleur et Medecine palliative=1.2	Cancerologie option Traitements medicaux=1.2	Cancerologie option Chirurgie cancerologique=1.2	Cancerologie option Reseaux de cancerologie=1.2	Cancerologie option Biologie cancerologique=1.3
DSM233: Addictologie=0.8	Allergologie et Immunologie clinique=0.8	Andrologie=0.8	Biochimie hormonale et metabolique=0.8	Biologie des agents infectieux=0.8	Biologie moleculaire=0.8	Cancerologie=0.8	Chirurgie de la face et du cou=0.8	Chirurgie plastique et reconstructrice=0.8	Chirurgie vasculaire=0.9	Cytogenetique humaine=0.9	Dermatopathologie=0.9	Foetopathologie=0.9	Geriatrie=0.9	Hematologie biologique=0.9	Hematologie, Maladies du sang=0.9	Hemobiologie-transfusion=0.9	Immunologie et Immunopathologie=0.9	Medecine de la reproduction=0.9	Medecine du sport=1.0	Medecine d'urgence=1.0	Medecine legale et Expertises medicales=1.0	Medecine nucleaire=1.0	Medecine vasculaire=1.0	Neonatalogie=1.0	Neuro-pathologie=1.0	Nutrition=1.1	Orthodontie dento-maxillo-faciale=1.1	Pathologie infectieuse et tropicale=1.1	Pharmacocinetique et Metabolisme=1.1	Pharmacologie clinique=1.1	Psychiatrie de l'enfant et de l'adolescent=1.1	Radiopharmacie et Radiobiologie=1.1	Reanimation medicale=1.2	Toxicologie biologique=1.2	Medecine de la douleur et Medecine palliative=1.2	Cancerologie option Traitements medicaux=1.2	Cancerologie option Chirurgie cancerologique=1.2	Cancerologie option Reseaux de cancerologie=1.3	Cancerologie option Biologie cancerologique=1.3
DSM234: Addictologie=0.8	Allergologie et Immunologie clinique=0.9	Andrologie=0.9	Biochimie hormonale et metabolique=0.9	Biologie des agents infectieux=0.9	Biologie moleculaire=0.9	Cancerologie=0.9	Chirurgie de la face et du cou=0.9	Chirurgie plastique et reconstructrice=0.9	Chirurgie vasculaire=0.9	Cytogenetique humaine=0.9	Dermatopathologie=0.9	Foetopathologie=0.9	Geriatrie=0.9	Hematologie biologique=0.9	Hematologie, Maladies du sang=0.9	Hemobiologie-transfusion=0.9	Immunologie et Immunopathologie=1.0	Medecine de la reproduction=1.0	Medecine du sport=1.0	Medecine d'urgence=1.0	Medecine legale et Expertises medicales=1.0	Medecine nucleaire=1.0	Medecine vasculaire=1.0	Neonatalogie=1.0	Neuro-pathologie=1.1	Nutrition=1.1	Orthodontie dento-maxillo-faciale=1.1	Pathologie infectieuse et tropicale=1.1	Pharmacocinetique et Metabolisme=1.1	Pharmacologie clinique=1.1	Psychiatrie de l'enfant et de l'adolescent=1.2	Radiopharmacie et Radiobiologie=1.2	Reanimation medicale=1.2	Toxicologie biologique=1.2	Medecine de la douleur et Medecine palliative=1.2	Cancerologie option Traitements medicaux=1.2	Cancerologie option Chirurgie cancerologique=1.3	Cancerologie option Reseaux de cancerologie=1.3	Cancerologie option Biologie cancerologique=1.3
DSM235: Addictologie=0.9	Allergologie et Immunologie clinique=0.9	Andrologie=0.9	Biochimie hormonale et metabolique=0.9	Biologie des agents infectieux=0.9	Biologie moleculaire=0.9	Cancerologie=0.9	Chirurgie de la face et du cou=0.9	Chirurgie plastique et reconstructrice=0.9	Chirurgie vasculaire=0.9	Cytogenetique humaine=0.9	Dermatopathologie=0.9	Foetopathologie=0.9	Geriatrie=0.9	Hematologie biologique=0.9	Hematologie, Maladies du sang=1.0	Hemobiologie-transfusion=1.0	Immunologie et Immunopathologie=1.0	Medecine de la reproduction=1.0	Medecine du sport=1.0	Medecine d'urgence=1.0	Medecine legale et Expertises medicales=1.0	Medecine nucleaire=1.0	Medecine vasculaire=1.0	Neonatalogie=1.1	Neuro-pathologie=1.1	Nutrition=1.1	Orthodontie dento-maxillo-faciale=1.1	Pathologie infectieuse et tropicale=1.1	Pharmacocinetique et Metabolisme=1.1	Pharmacologie clinique=1.2	Psychiatrie de l'enfant et de l'adolescent=1.2	Radiopharmacie et Radiobiologie=1.2	Reanimation medicale=1.2	Toxicologie biologique=1.2	Medecine de la douleur et Medecine palliative=1.2	Cancerologie option Traitements medicaux=1.3	Cancerologie option Chirurgie cancerologique=1.3	Cancerologie option Reseaux de cancerologie=1.3	Cancerologie option Biologie cancerologique=1.3
DSM236: Addictologie=0.9	Allergologie et Immunologie clinique=0.9	Andrologie=0.9	Biochimie hormonale et metabolique=0.9	Biologie des agents infectieux=0.9	Biologie moleculaire=0.9	Cancerologie=0.9	Chirurgie de la face et du cou=0.9	Chirurgie plastique et reconstructrice=0.9	Chirurgie vasculaire=0.9	Cytogenetique humaine=0.9	Dermatopathologie=0.9	Foetopathologie=0.9	Geriatrie=1.0	Hematologie biologique=1.0	Hematologie, Maladies du sang=1.0	Hemobiologie-transfusion=1.0	Immunologie et Immunopathologie=1.0	Medecine de la reproduction=1.0	Medecine du sport=1.0	Medecine d'urgence=1.0	Medecine legale et Expertises medicales=1.0	Medecine nucleaire=1.1	Medecine vasculaire=1.1	Neonatalogie=1.1	Neuro-pathologie=1.1	Nutrition=1.1	Orthodontie dento-maxillo-faciale=1.1	Pathologie infectieuse et tropicale=1.1	Pharmacocinetique et Metabolisme=1.2	Pharmacologie clinique=1.2	Psychiatrie de l'enfant et de l'adolescent=1.2	Radiopharmacie et Radiobiologie=1.2	Reanimation medicale=1.2	Toxicologie biologique=1.2	Medecine de la douleur et Medecine palliative=1.3	Cancerologie option Traitements medicaux=1.3	Cancerologie option Chirurgie cancerologique=1.3	Cancerologie option Reseaux de cancerologie=1.3	Cancerologie option Biologie cancerologique=1.3
DSM237: Addictologie=0.9	Allergologie et Immunologie clinique=0.9	Andrologie=0.9	Biochimie hormonale et metabolique=0.9	Biologie des agents infectieux=0.9	Biologie moleculaire=0.9	Cancerologie=0.9	Chirurgie de la face et du cou=0.9	Chirurgie plastique et reconstructrice=0.9	Chirurgie vasculaire=1.0	Cytogenetique humaine=1.0	Dermatopathologie=1.0	Foetopathologie=1.0	Geriatrie=1.0	Hematologie biologique=1.0	Hematologie, Maladies du sang=1.0	Hemobiologie-transfusion=1.0	Immunologie et Immunopathologie=1.0	Medecine de la reproduction=1.0	Medecine du sport=1.0	Medecine d'urgence=1.1	Medecine legale et Expertises medicales=1.1	Medecine nucleaire=1.1	Medecine vasculaire=1.1	Neonatalogie=1.1	Neuro-pathologie=1.1	Nutrition=1.1	Orthodontie dento-maxillo-faciale=1.1	Pathologie infectieuse et tropicale=1.2	Pharmacocinetique et Metabolisme=1.2	Pharmacologie clinique=1.2	Psychiatrie de l'enfant et de l'adolescent=1.2	Radiopharmacie et Radiobiologie=1.2	Reanimation medicale=1.2	Toxicologie biologique=1.3	Medecine de la douleur et Medecine palliative=1.3	Cancerologie option Traitements medicaux=1.3	Cancerologie option Chirurgie cancerologique=1.3	Cancerologie option Reseaux de cancerologie=1.3	Cancerologie option Biologie cancerologique=1.3
DSM238: Addictologie=0.9	Allergologie et Immunologie clinique=1.0	Andrologie=1.0	Biochimie hormonale et metabolique=1.0	Biologie des agents infectieux=1.0	Biologie moleculaire=1.0	Cancerologie=1.0	Chirurgie de la face et du cou=1.0	Chirurgie plastique et reconstructrice=1.0	Chirurgie vasculaire=1.0	Cytogenetique humaine=1.0	Dermatopathologie=1.0	Foetopathologie=1.0	Geriatrie=1.0	Hematologie biologique=1.0	Hematologie, Maladies du sang=1.0	Hemobiologie-transfusion=1.0	Immunologie et Immunopathologie=1.0	Medecine de la reproduction=1.1	Medecine du sport=1.1	Medecine d'urgence=1.1	Medecine legale et Expertises medicales=1.1	Medecine nucleaire=1.1	Medecine vasculaire=1.1	Neonatalogie=1.1	Neuro-pathologie=1.1	Nutrition=1.2	Orthodontie dento-maxillo-faciale=1.2	Pathologie infectieuse et tropicale=1.2	Pharmacocinetique et Metabolisme=1.2	Pharmacologie clinique=1.2	Psychiatrie de l'enfant et de l'adolescent=1.2	Radiopharmacie et Radiobiologie=1.2	Reanimation medicale=1.3	Toxicologie biologique=1.3	Medecine de la douleur et Medecine palliative=1.3	Cancerologie option Traitements medicaux=1.3	Cancerologie option Chirurgie cancerologique=1.3	Cancerologie option Reseaux de cancerologie=1.3	Cancerologie option Biologie cancerologique=1.4
DSM239: Addictologie=1.0	Allergologie et Immunologie clinique=1.0	Andrologie=1.0	Biochimie hormonale et metabolique=1.0	Biologie des agents infectieux=1.0	Biologie moleculaire=1.0	Cancerologie=1.0	Chirurgie de la face et du cou=1.0	Chirurgie plastique et reconstructrice=1.0	Chirurgie vasculaire=1.0	Cytogenetique humaine=1.0	Dermatopathologie=1.0	Foetopathologie=1.0	Geriatrie=1.0	Hematologie biologique=1.0	Hematologie, Maladies du sang=1.0	Hemobiologie-transfusion=1.1	Immunologie et Immunopathologie=1.1	Medecine de la reproduction=1.1	Medecine du sport=1.1	Medecine d'urgence=1.1	Medecine legale et Expertises medicales=1.1	Medecine nucleaire=1.1	Medecine vasculaire=1.1	Neonatalogie=1.1	Neuro-pathologie=1.2	Nutrition=1.2	Orthodontie dento-maxillo-faciale=1.2	Pathologie infectieuse et tropicale=1.2	Pharmacocinetique et Metabolisme=1.2	Pharmacologie clinique=1.2	Psychiatrie de l'enfant et de l'adolescent=1.2	Radiopharmacie et Radiobiologie=1.3	Reanimation medicale=1.3	Toxicologie biologique=1.3	Medecine de la douleur et Medecine palliative=1.3	Cancerologie option Traitements medicaux=1.3	Cancerologie option Chirurgie cancerologique=1.3	Cancerologie option Reseaux de cancerologie=1.4	Cancerologie option Biologie cancerologique=1.4